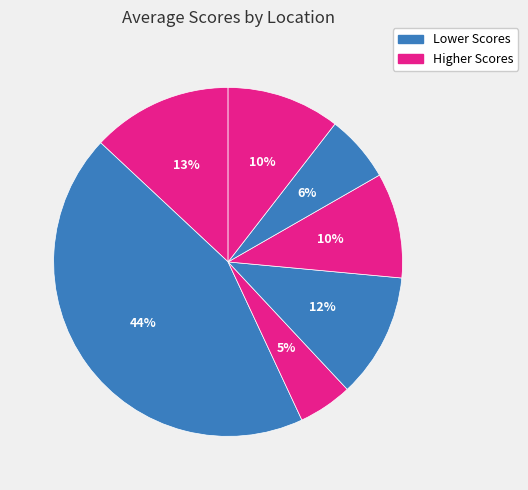

Count the number of slices in the pie.

7